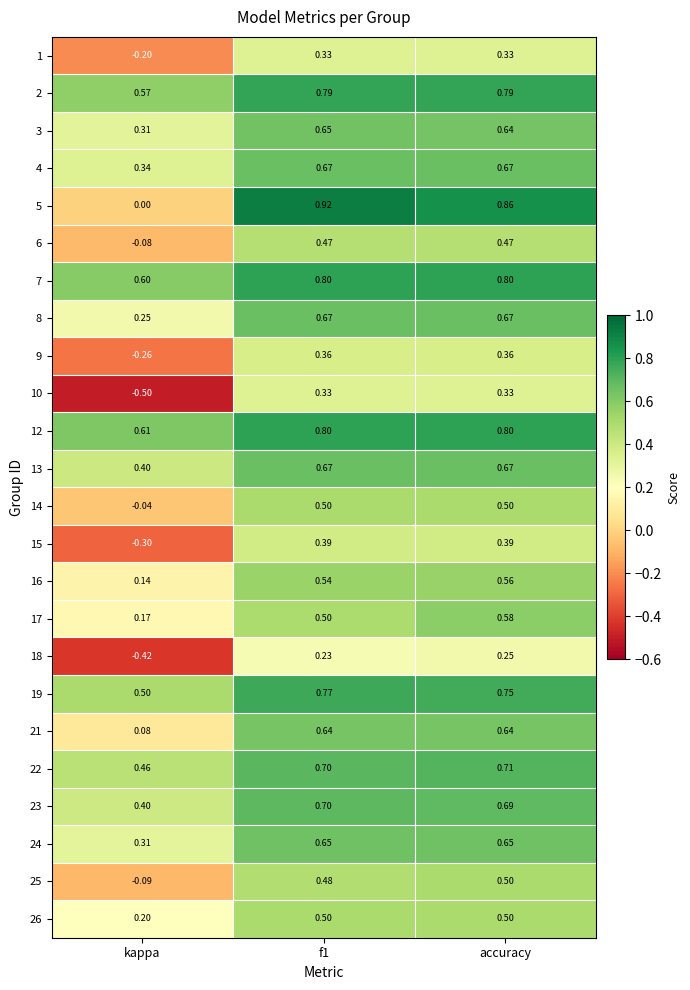

At which label is 25 closest to 0?

kappa